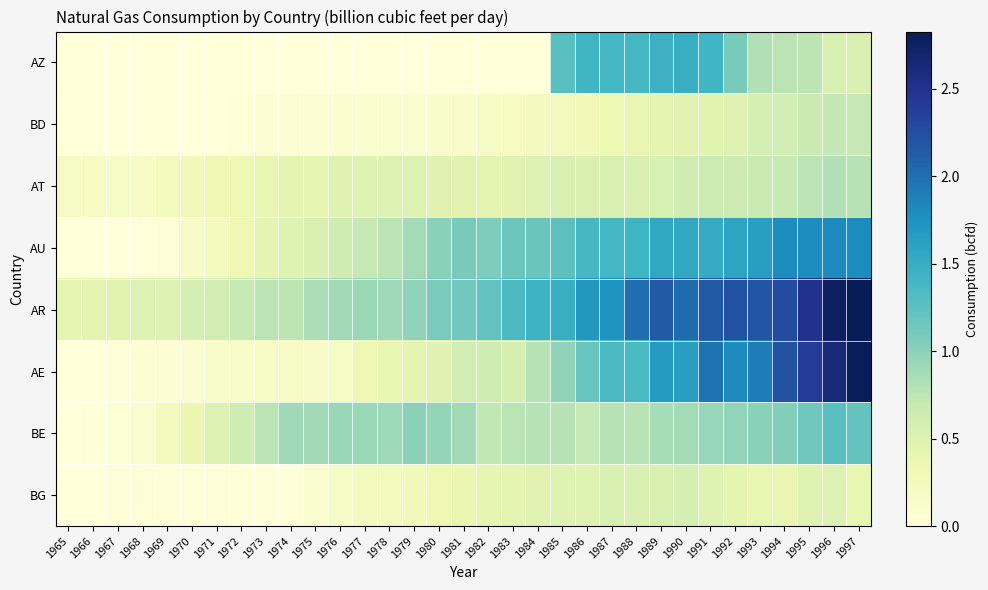

Count the number of data series in this chart.

8